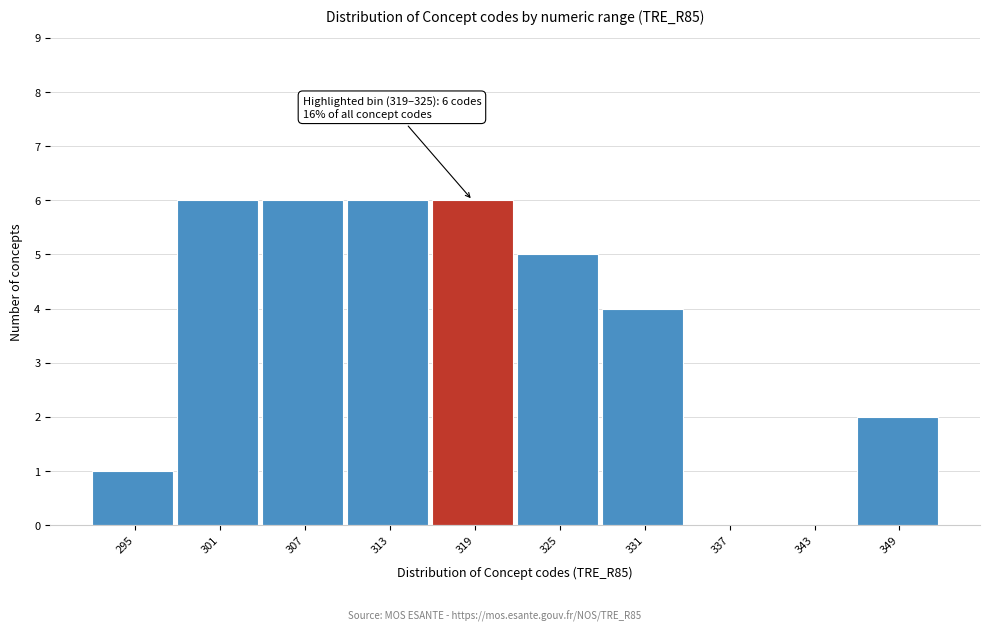

Reading right to left, what are all the values shown in this chart?

349=2	343=0	337=0	331=4	325=5	319=6	313=6	307=6	301=6	295=1